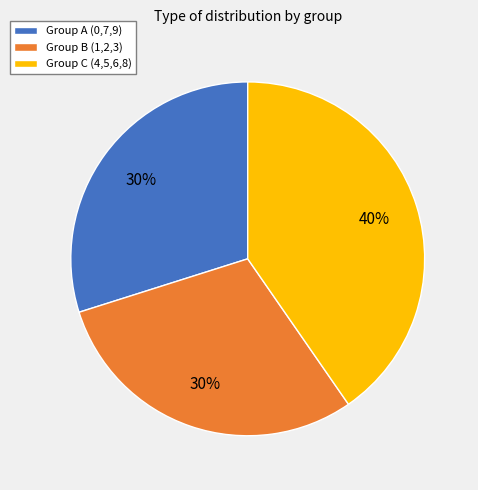

The Group A (0,7,9) slice represents 30% of the pie. True or false?

True